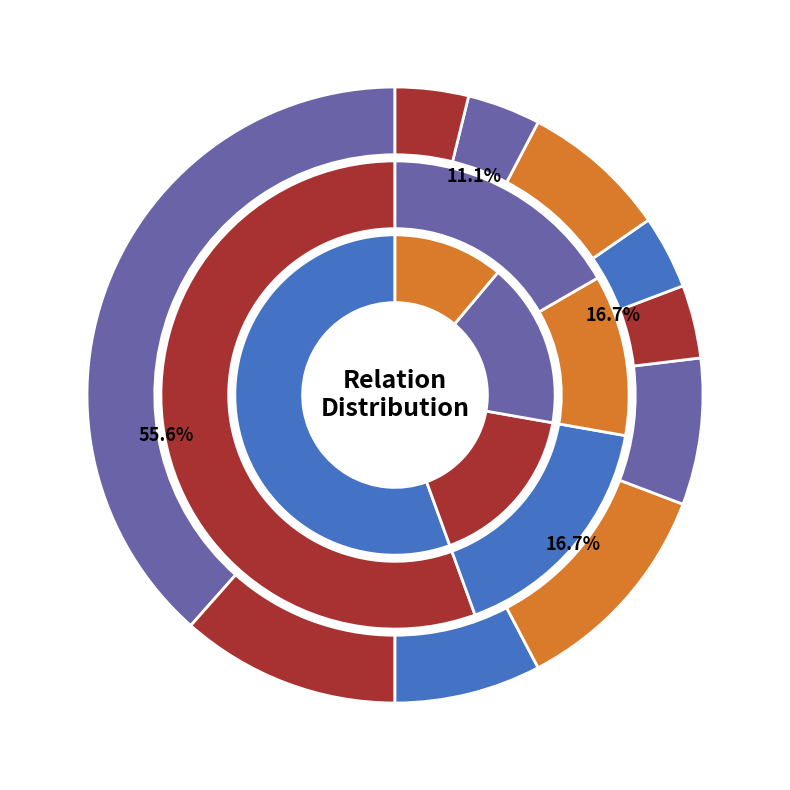

To the nearest percent, what is the average slice percentage?

10%